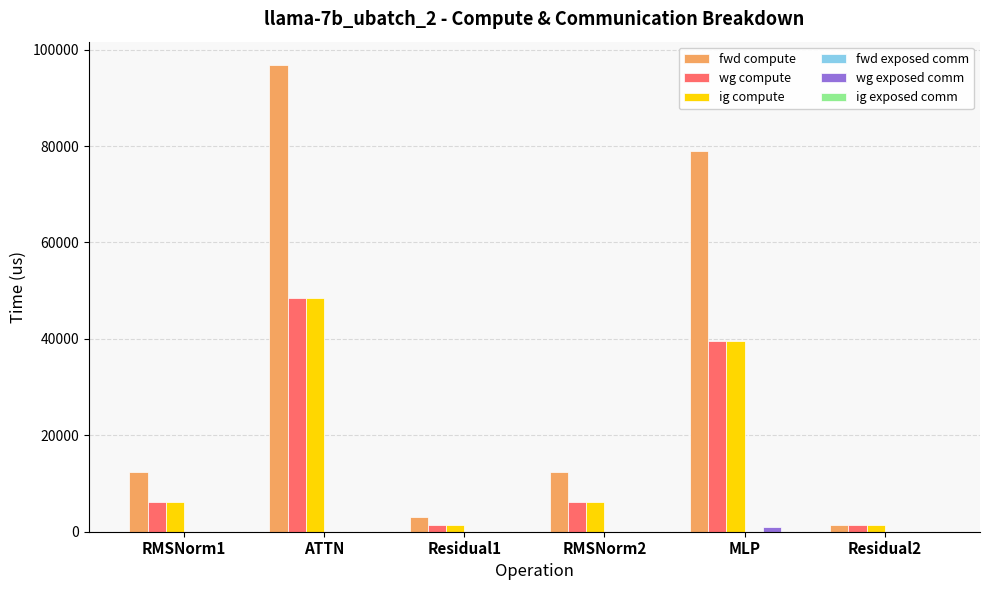

At which category does the chart reach its peak across all series?

ATTN